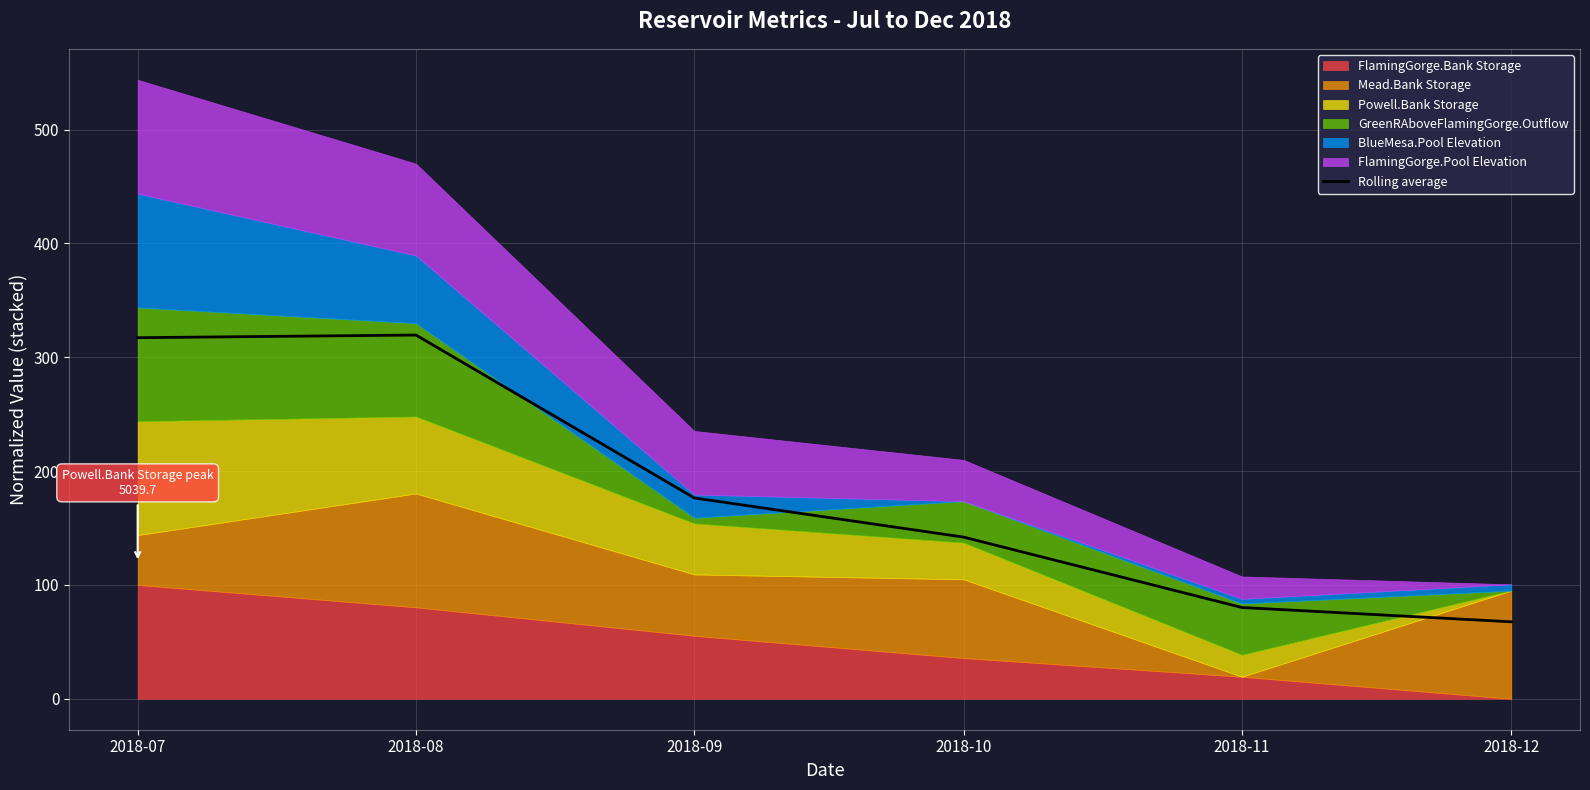

How many data points does each series have?

6